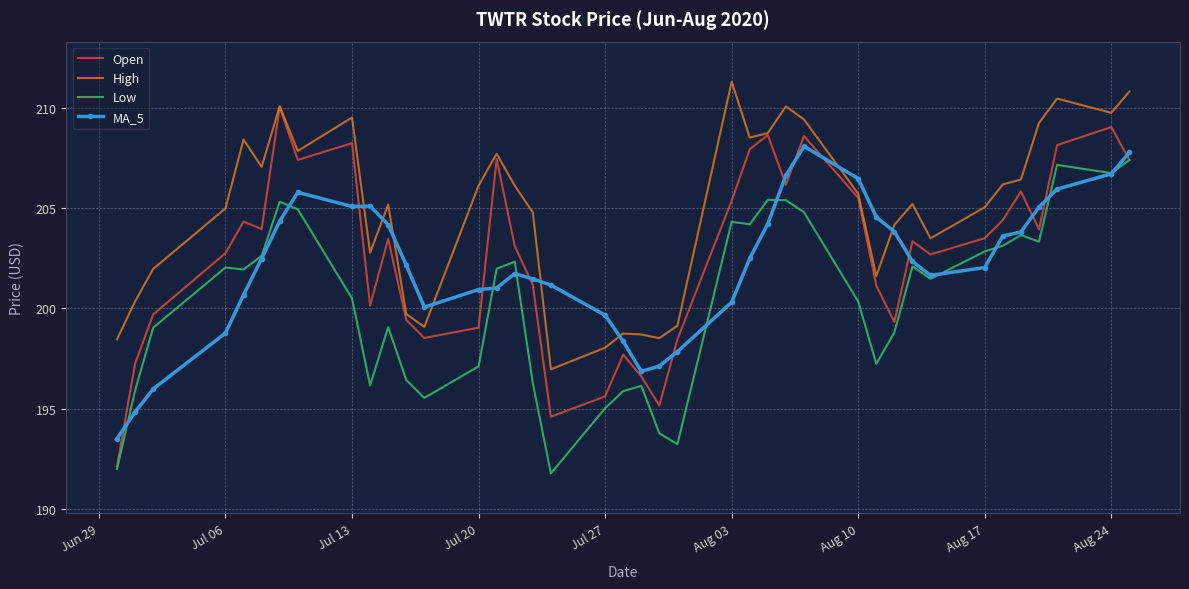

How many interior local valleys does the High series have?

10